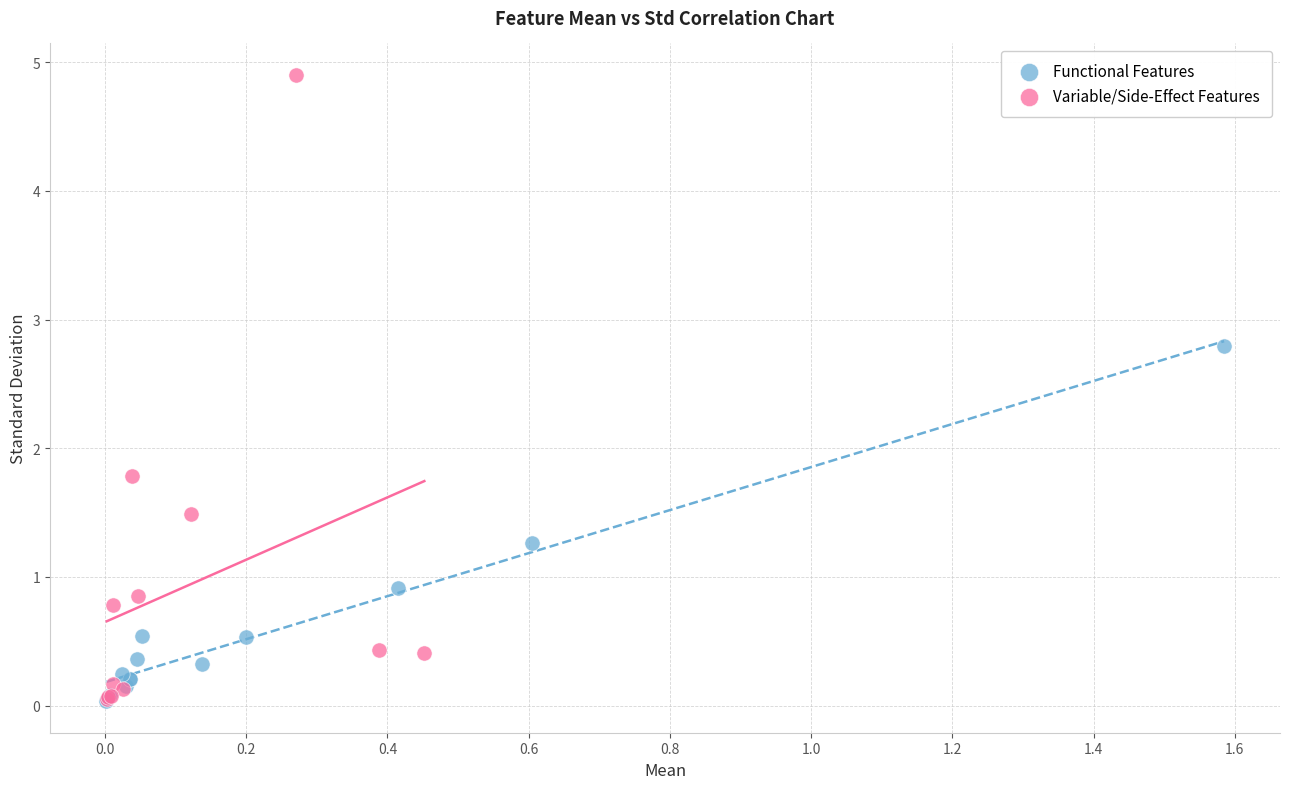

Which series contains the highest Y value?

Variable/Side-Effect Features